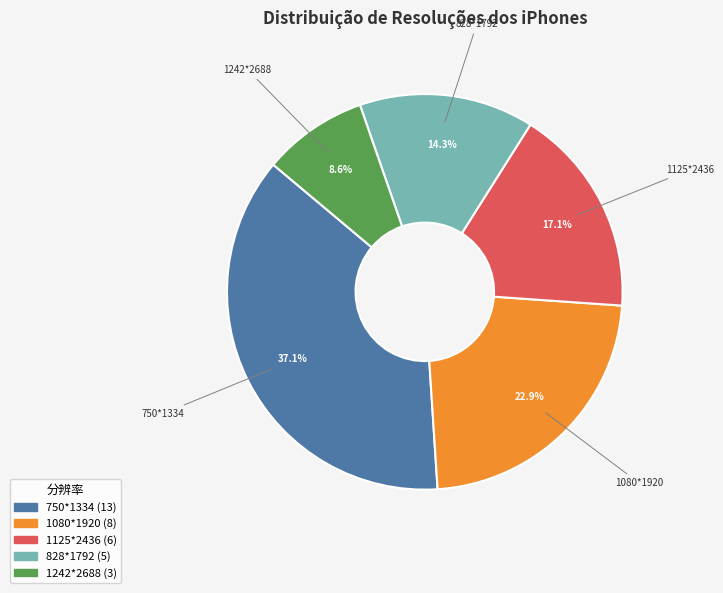

How many segments does this pie chart have?

5